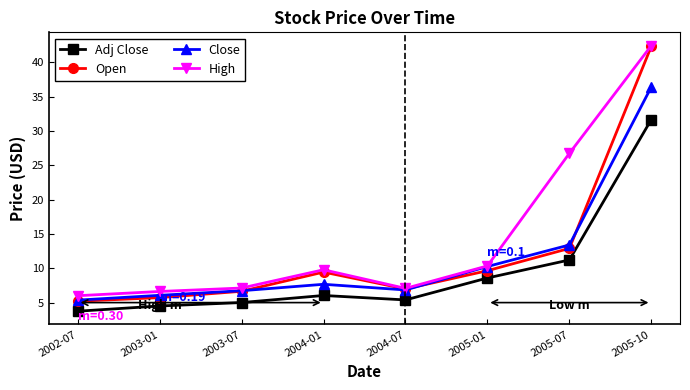

Where is the first local maximum for Close?

2004-01